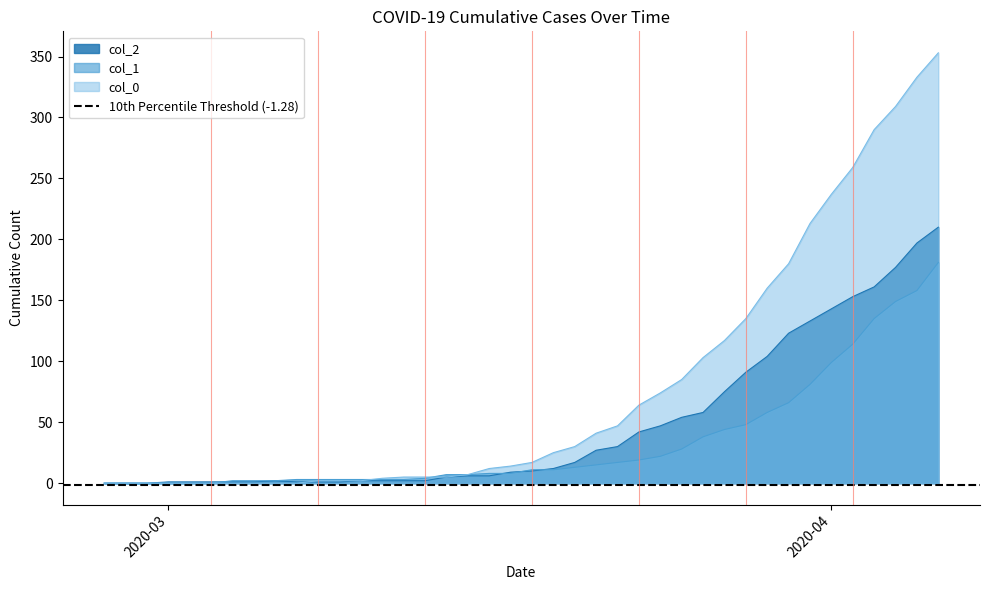

List the series in order of their overall mean, highest first.

col_0, col_2, col_1